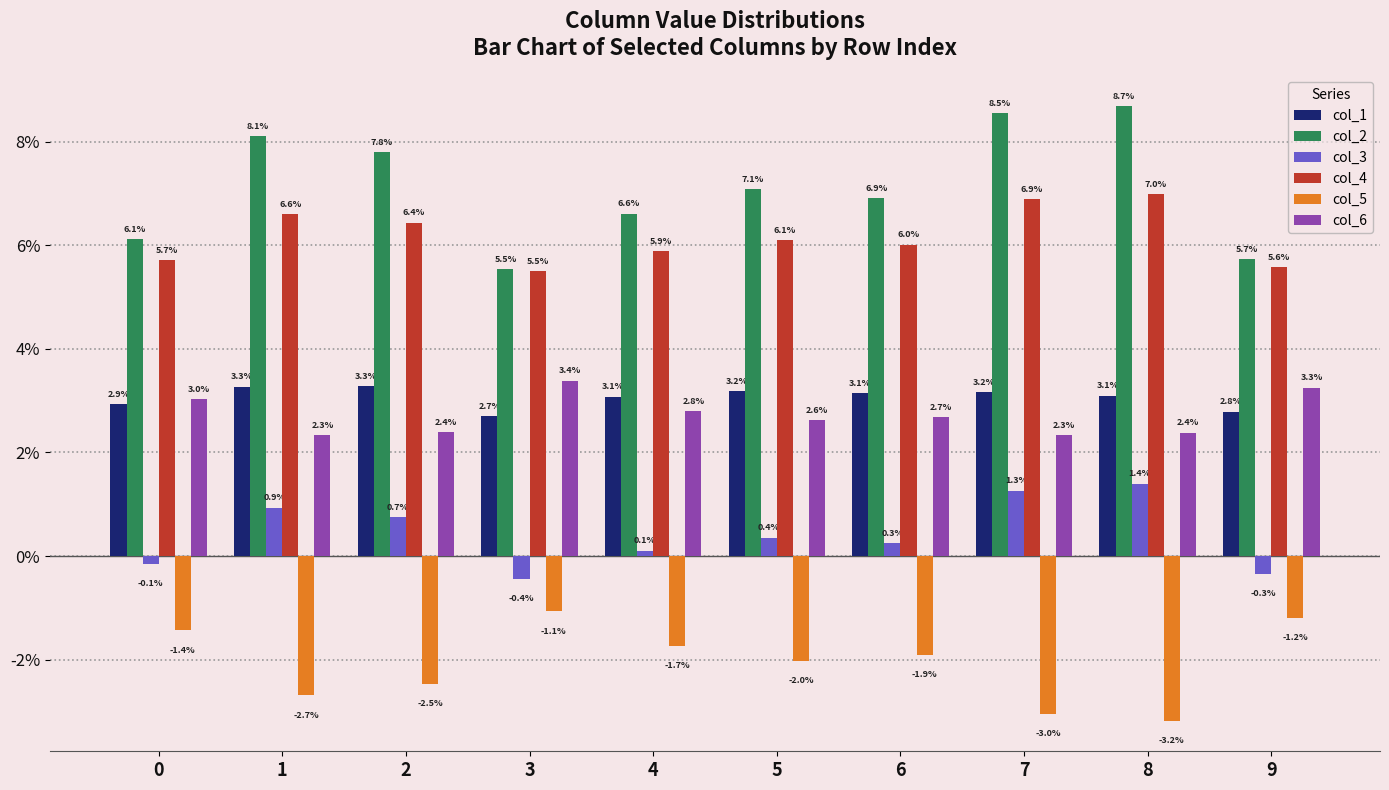

Which series has the widest spread of values?

col_2